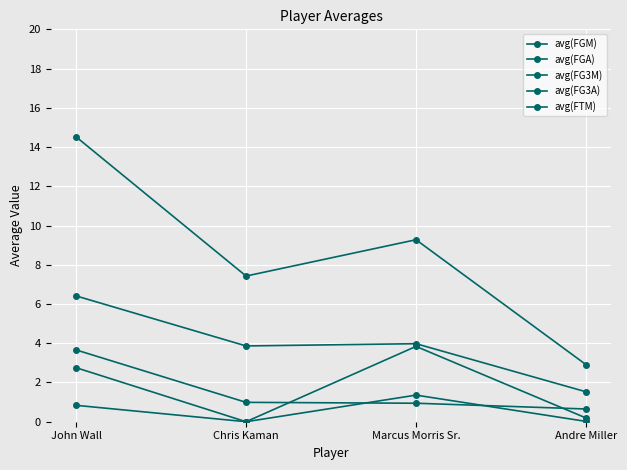

True or false: avg(FGA) and avg(FG3M) intersect in this chart.

False